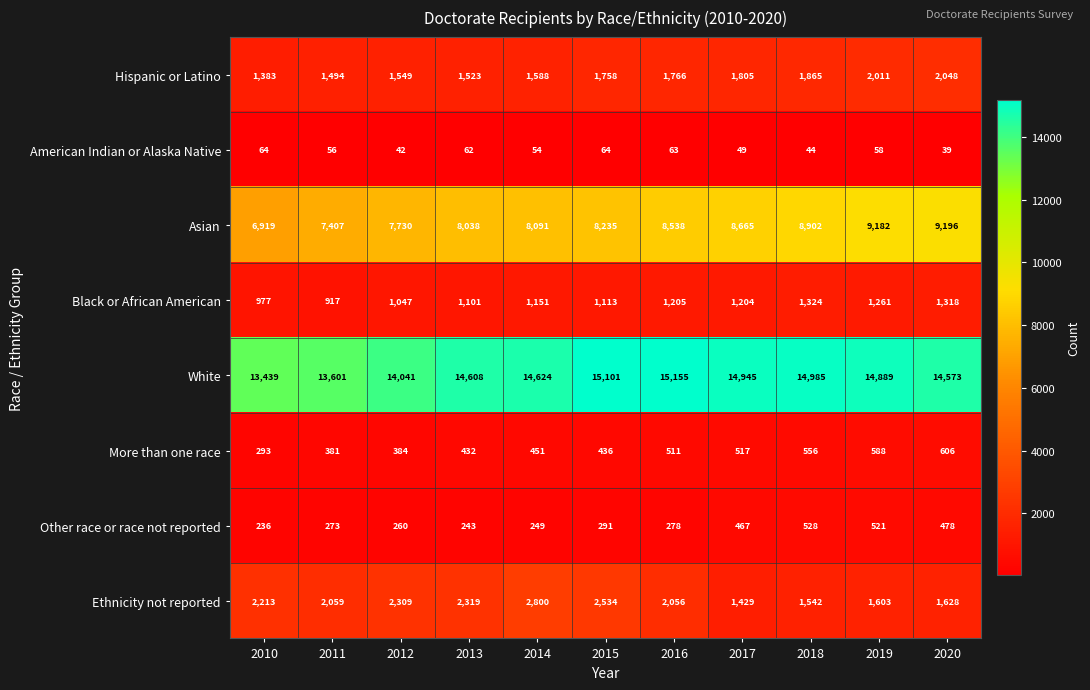

Which series has the widest spread of values?

Asian